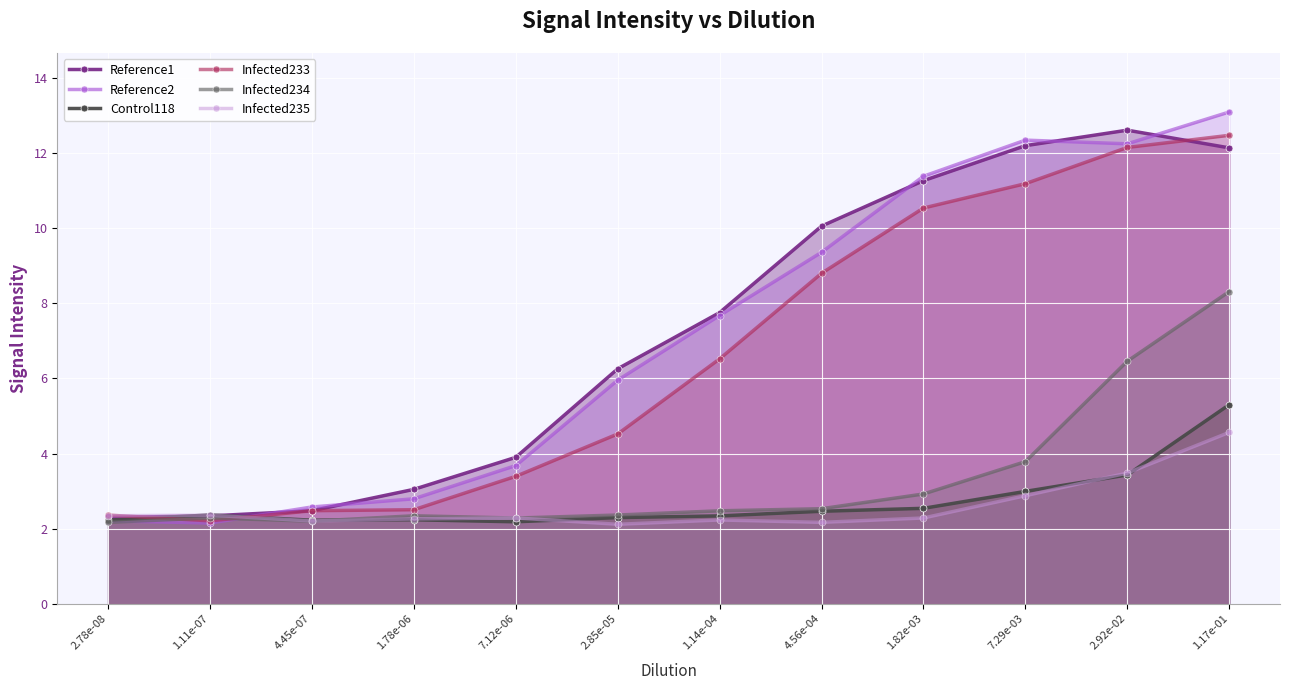

True or false: Reference2 has more than 2 points higher than both neighbors.

False